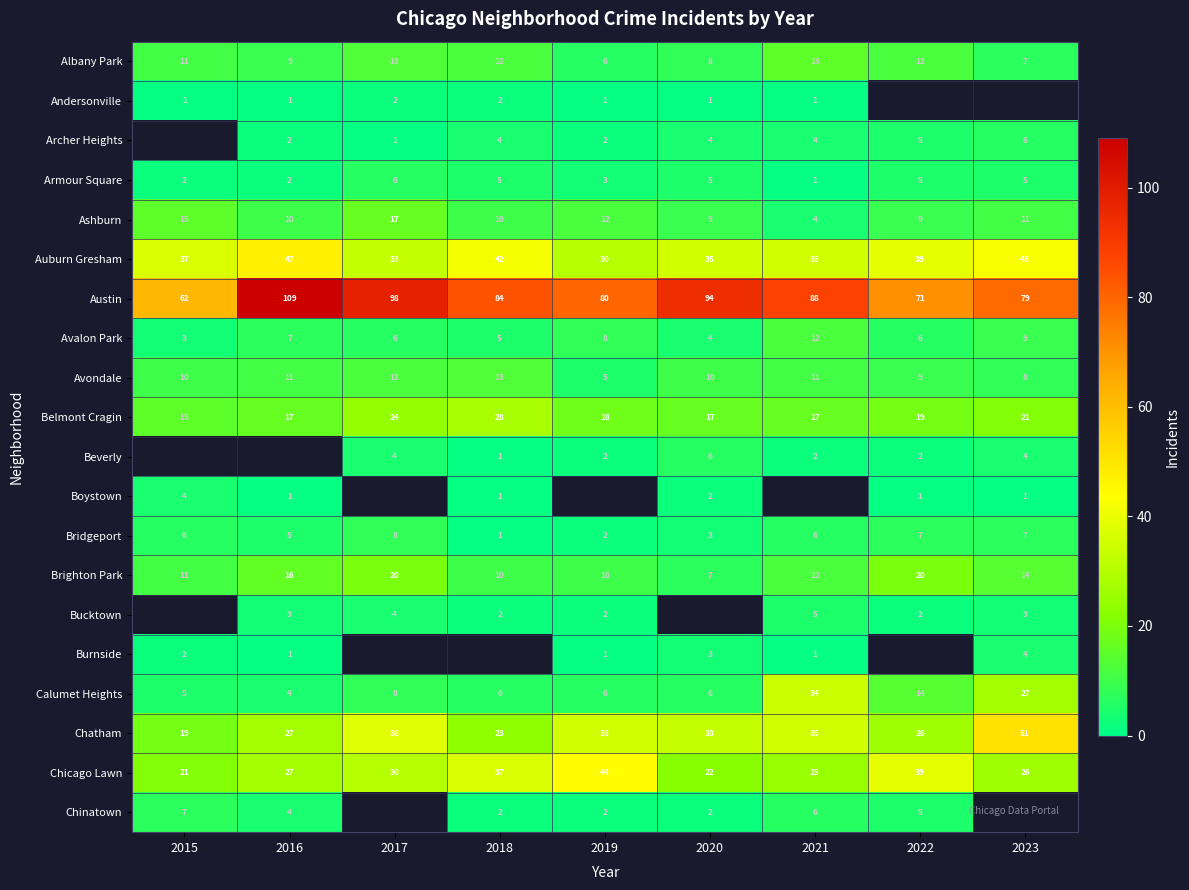

Is the value of Chicago Lawn at 2021 greater than the value of Calumet Heights at 2016?

Yes